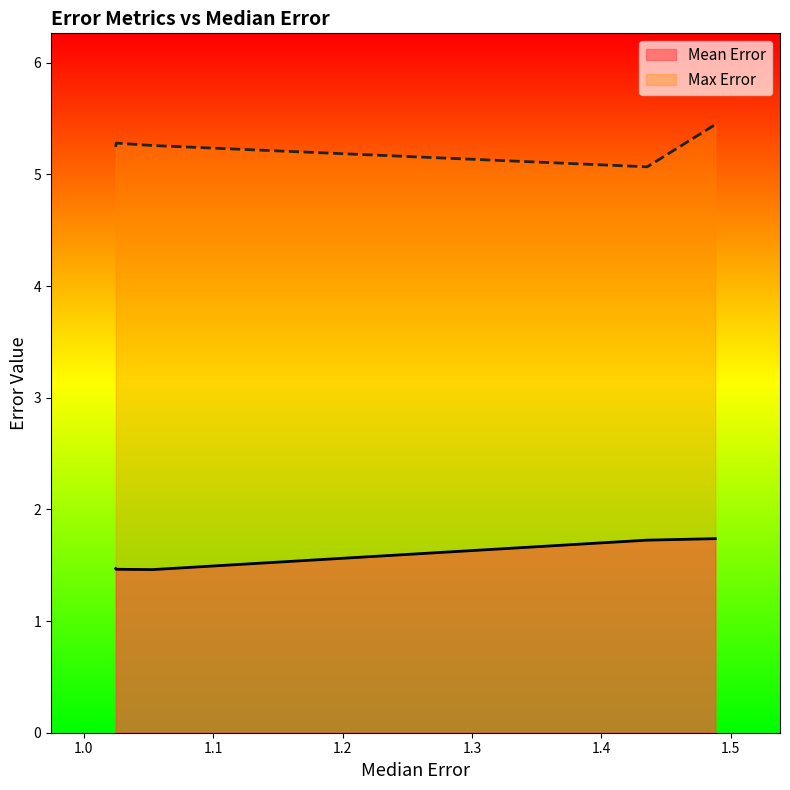

List the series in order of their peak value, lowest first.

Mean Error, Max Error